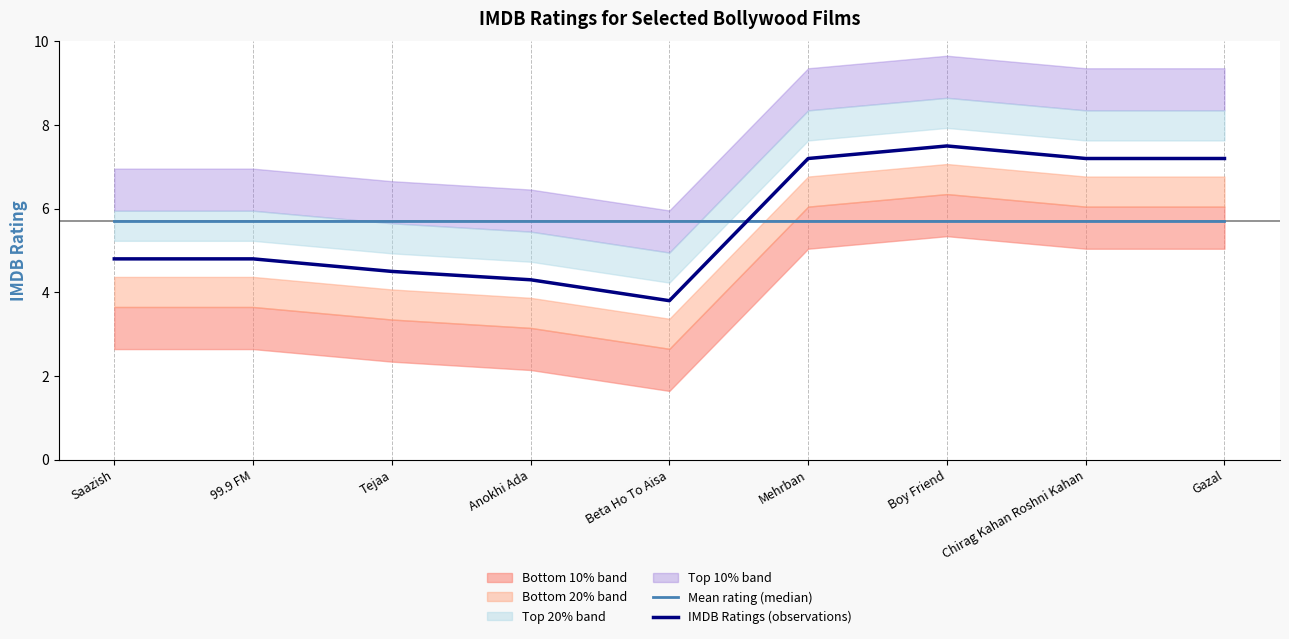

How many lines are shown in the chart?

2